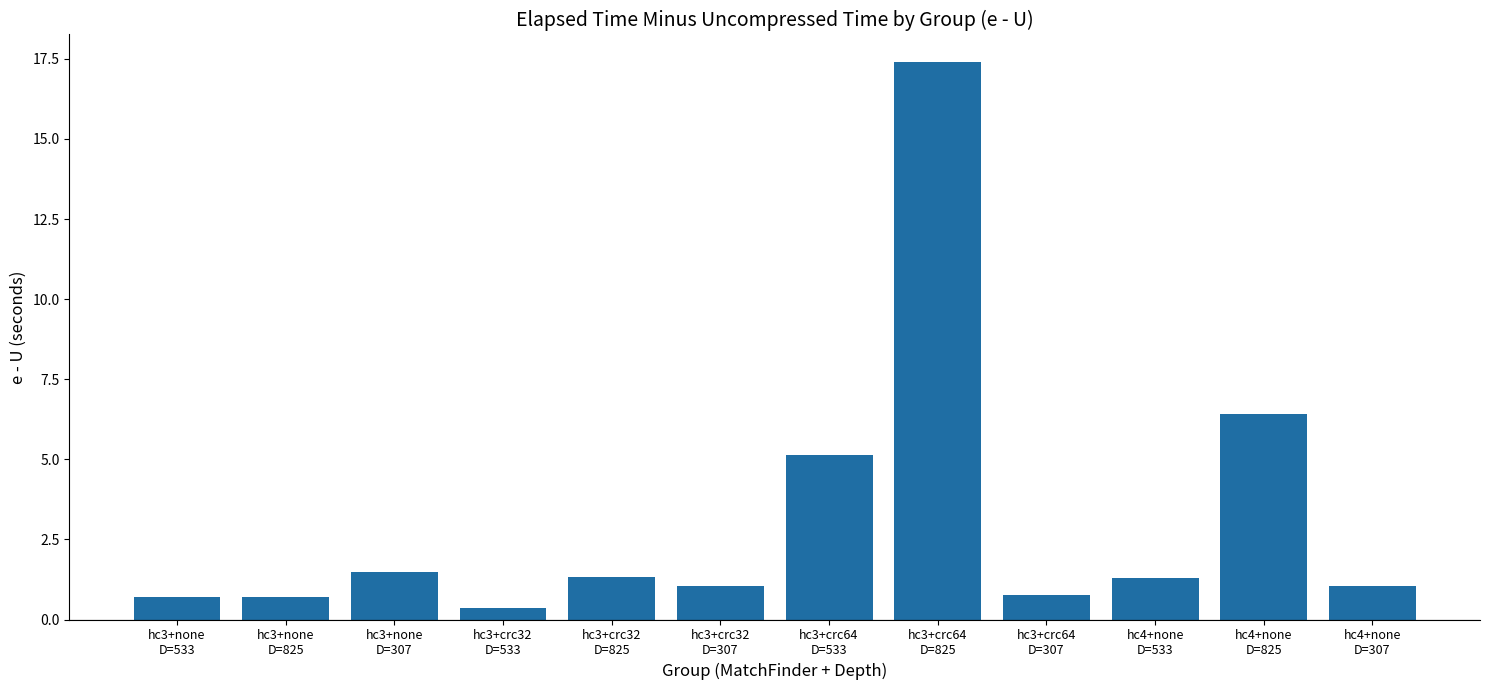

How many data points does each series have?

12